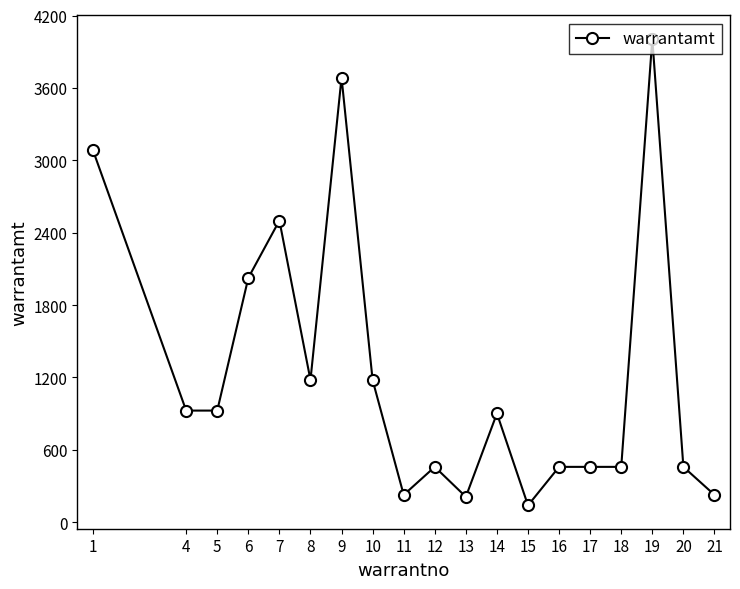

Which category has the highest value across all series?

19